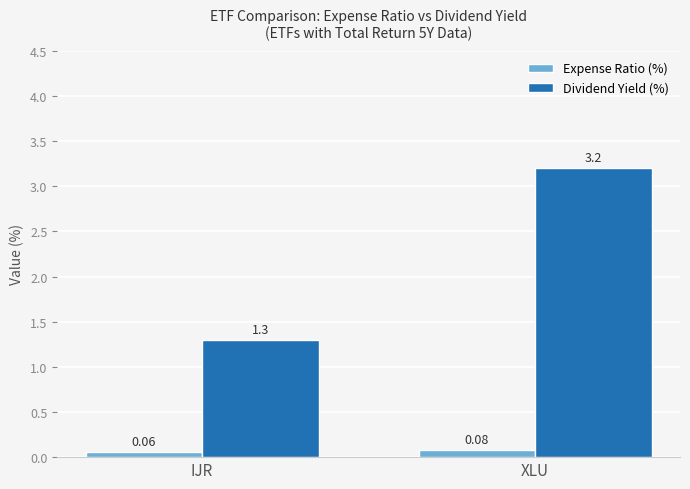

Which series has the largest range (max minus min)?

Dividend Yield (%)